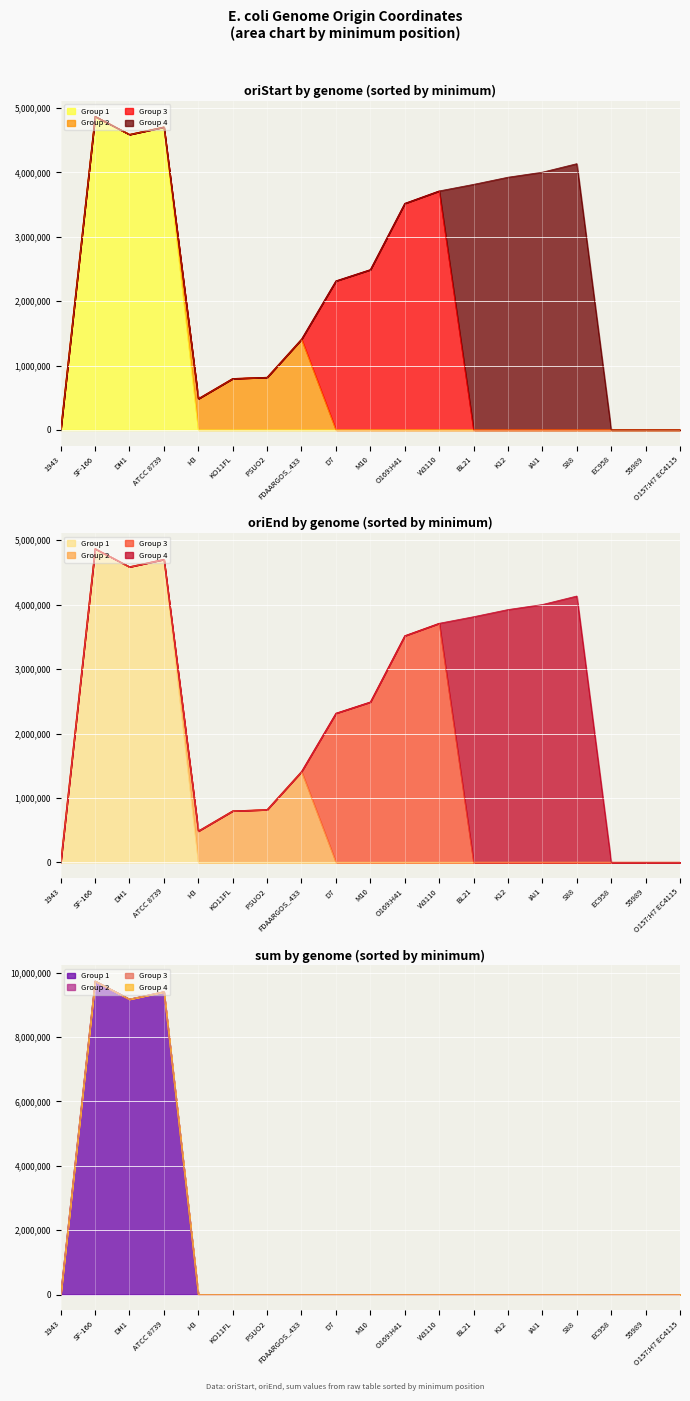

True or false: minimum has more than 2 interior local peaks.

True